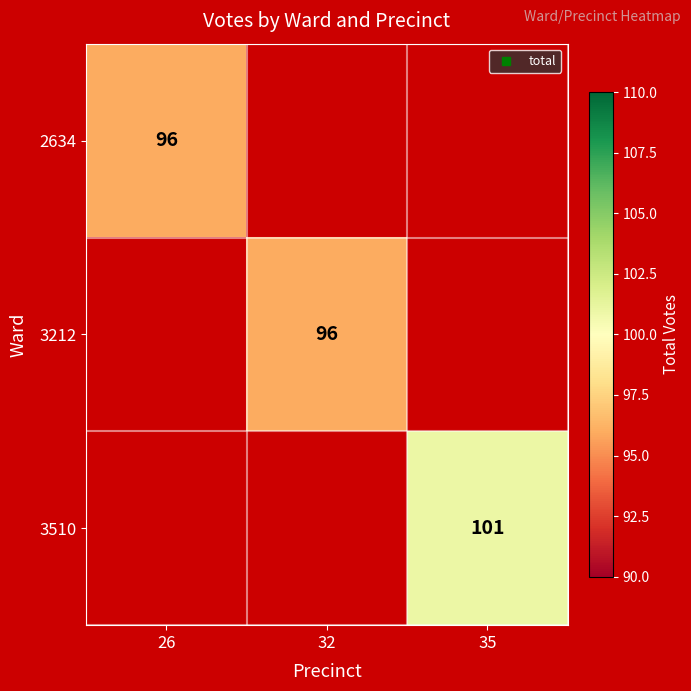

How many values in 2634 are above zero?

1